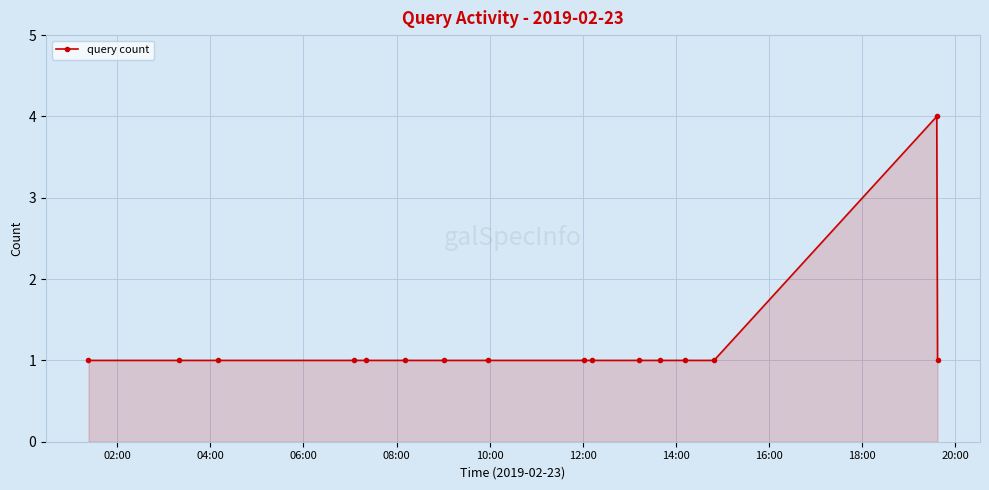

What is the maximum value shown in the chart?

4